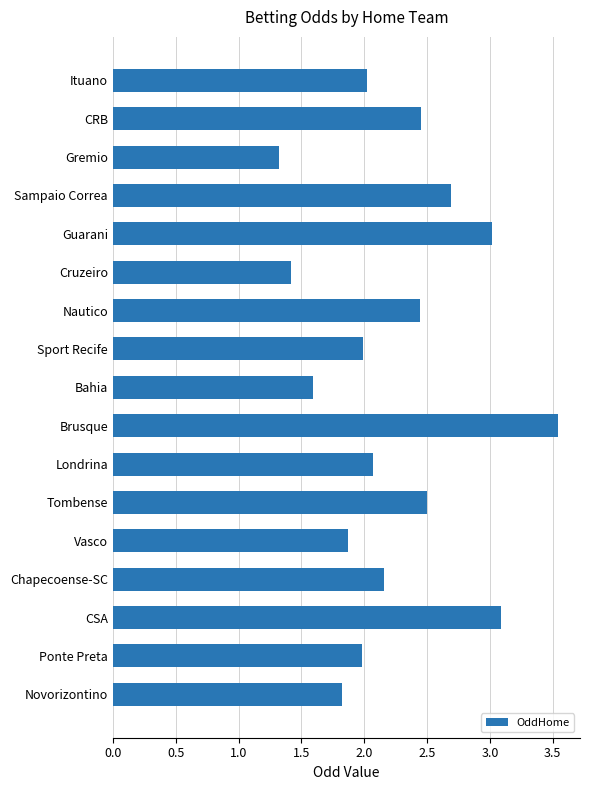

What position from the bottom is Tombense?

6